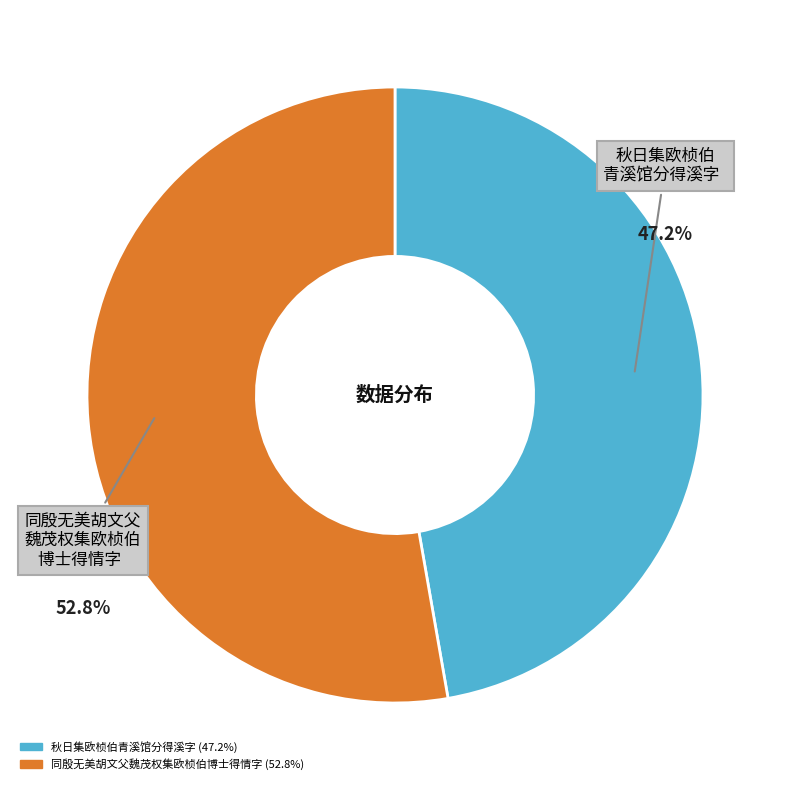

Rank the categories by value from highest to lowest.

同殷无美胡文父魏茂权集欧桢伯博士得情字, 秋日集欧桢伯青溪馆分得溪字